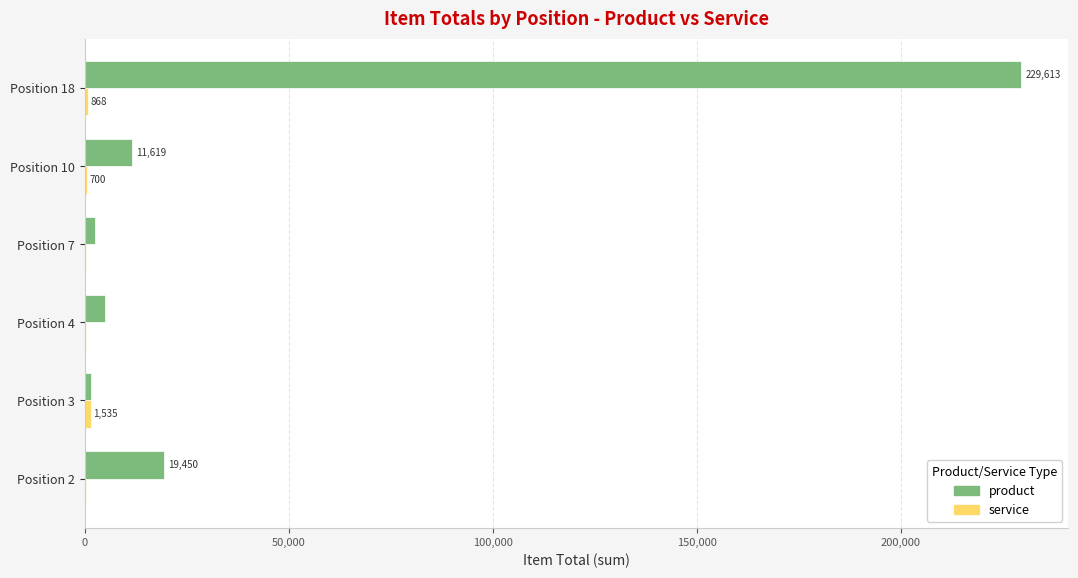

Between Position 2 and Position 4, which series saw the biggest shift?

product